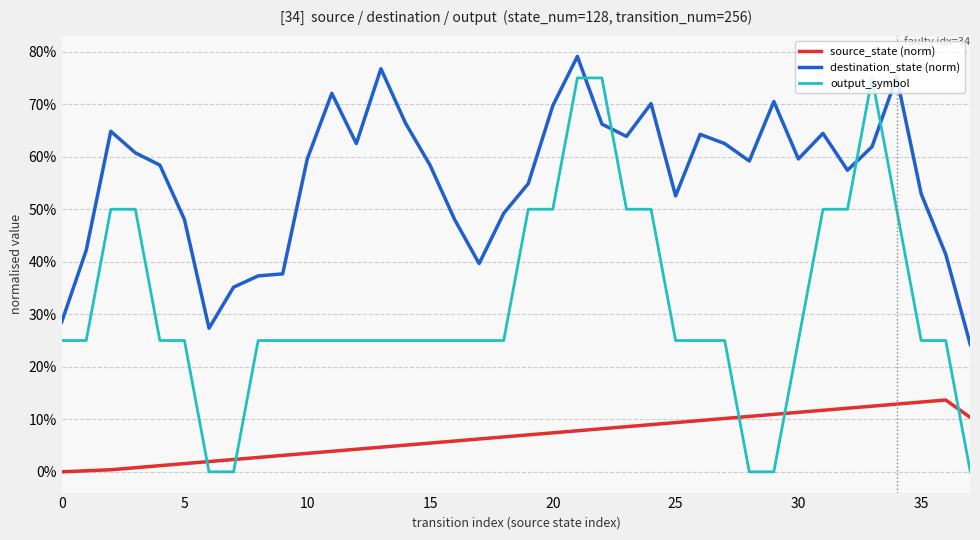

What is the label of the 12th point from the left?

11